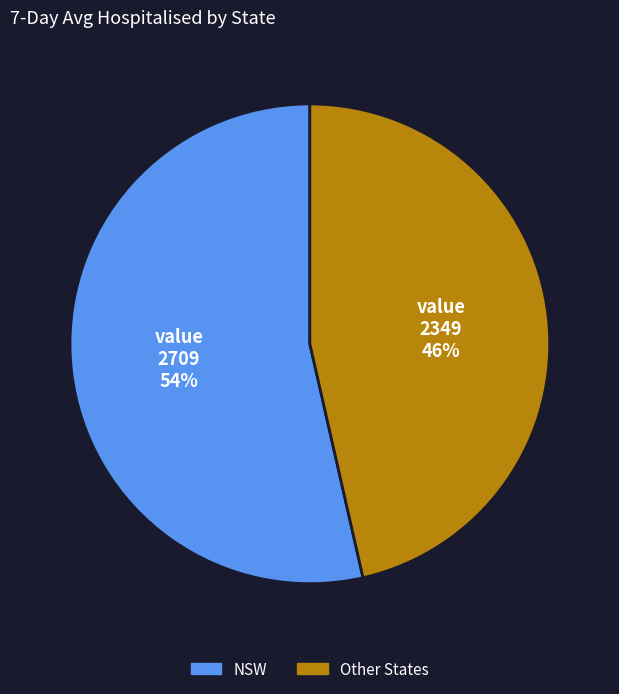

Is there a majority slice in this chart?

Yes